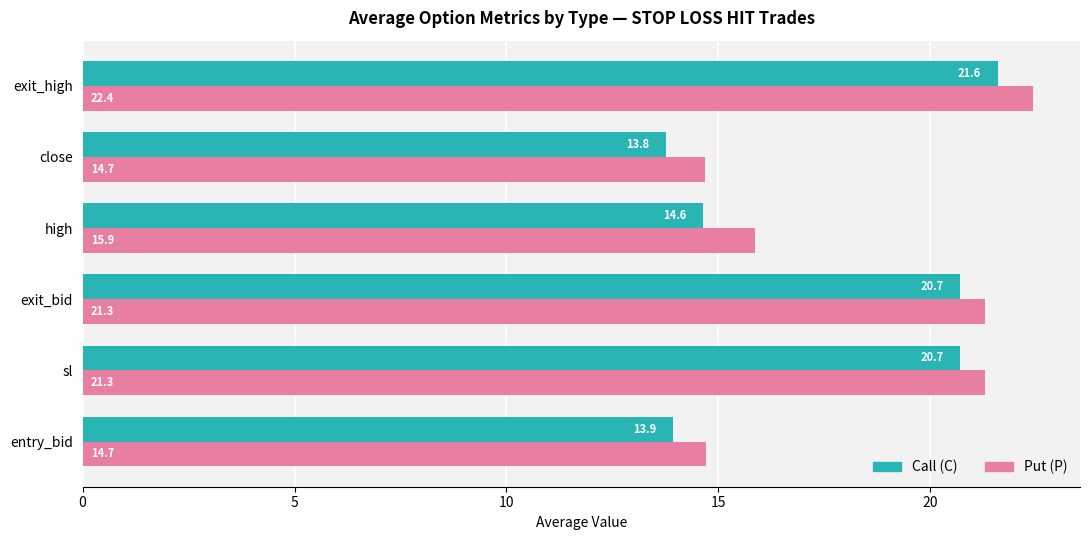

The value of Put (P) at entry_bid is 14.7. True or false?

True